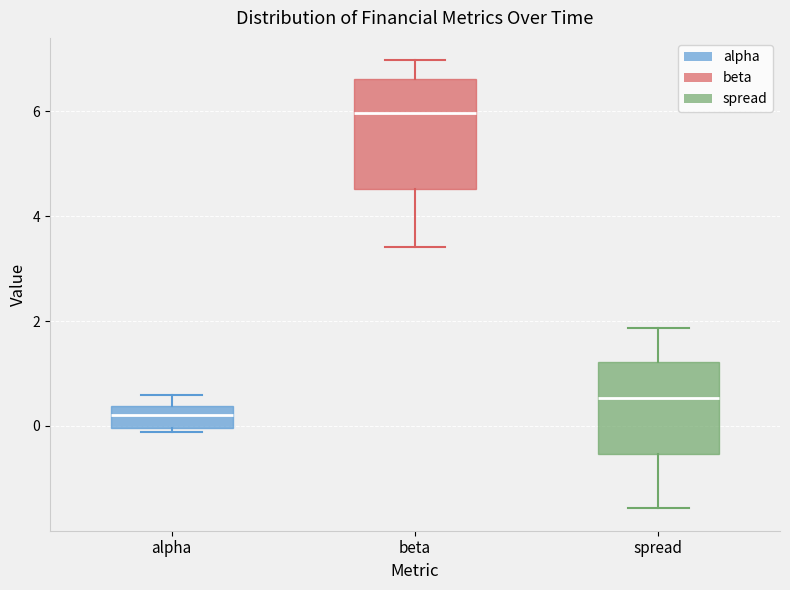

Where is the lower edge of the box for spread on the y-axis? The values are not printed on the chart, so give them approximately, as read against the axis.

-0.6